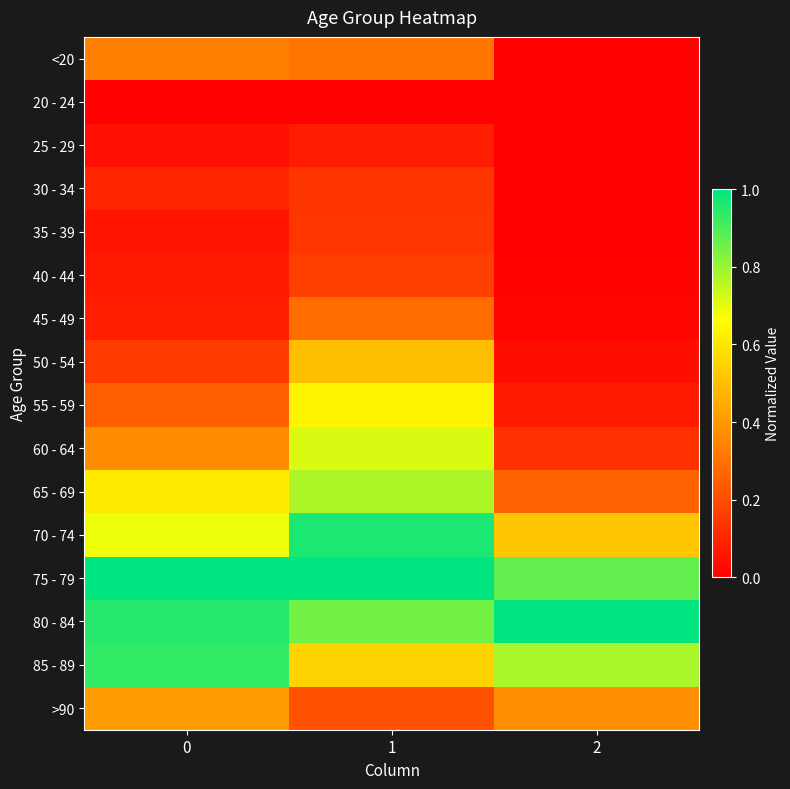

Reading left to right, transcribe all the data shown in this chart.

<20: 0=0.3	1=0.3	2=0.0
20 - 24: 0=0.0	1=0.0	2=0.0
25 - 29: 0=0.0	1=0.1	2=0.0
30 - 34: 0=0.1	1=0.1	2=0.0
35 - 39: 0=0.1	1=0.1	2=0.0
40 - 44: 0=0.1	1=0.2	2=0.0
45 - 49: 0=0.1	1=0.3	2=0.0
50 - 54: 0=0.2	1=0.5	2=0.0
55 - 59: 0=0.3	1=0.6	2=0.1
60 - 64: 0=0.4	1=0.7	2=0.1
65 - 69: 0=0.6	1=0.8	2=0.3
70 - 74: 0=0.7	1=1.0	2=0.5
75 - 79: 0=1.0	1=1.0	2=0.9
80 - 84: 0=0.9	1=0.9	2=1.0
85 - 89: 0=0.9	1=0.6	2=0.8
>90: 0=0.4	1=0.2	2=0.4